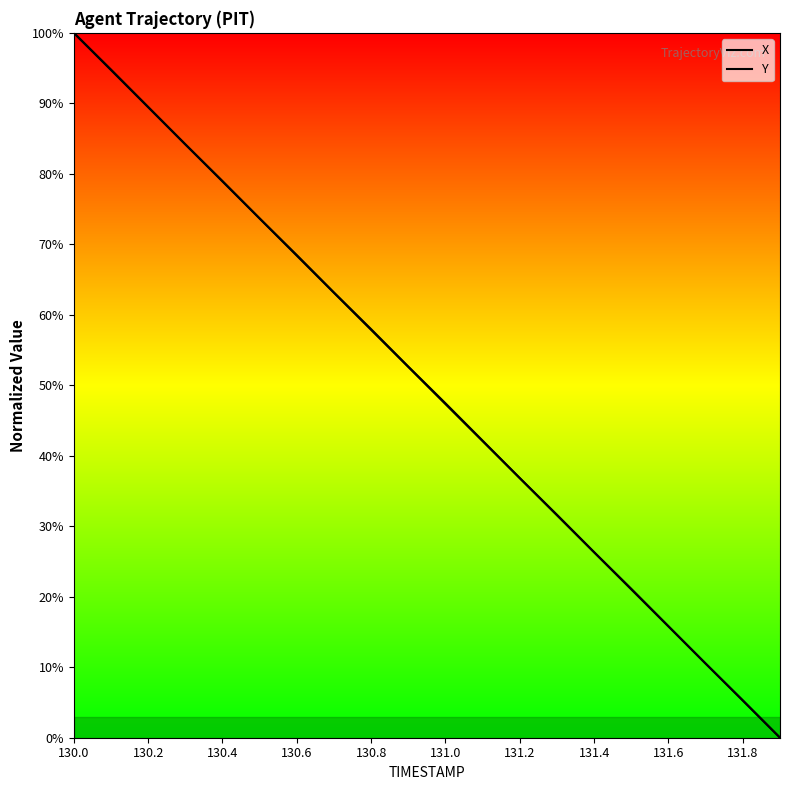

What is the greatest value displayed?

1.0